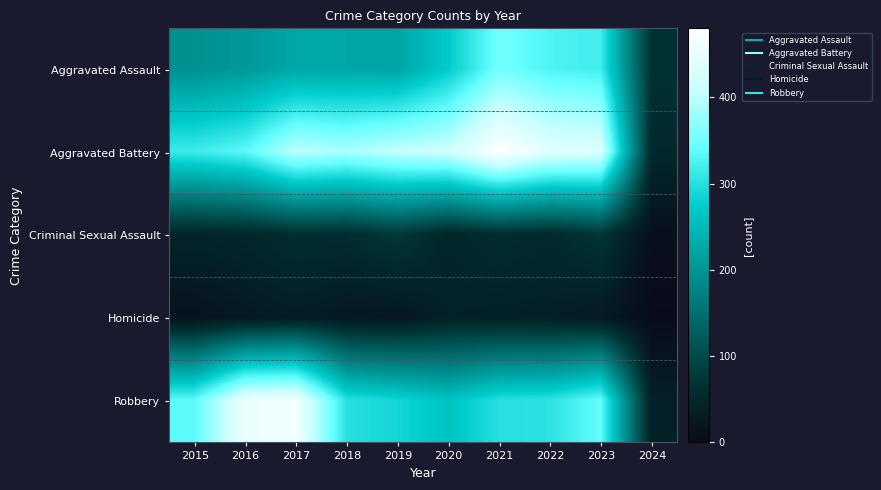

Reading right to left, what are all the values shown in this chart?

Aggravated Assault: 2024=67	2023=319	2022=327	2021=352	2020=273	2019=223	2018=225	2017=225	2016=206	2015=194
Aggravated Battery: 2024=52	2023=432	2022=439	2021=479	2020=416	2019=407	2018=389	2017=400	2016=336	2015=316
Criminal Sexual Assault: 2024=10	2023=73	2022=55	2021=61	2020=48	2019=77	2018=60	2017=62	2016=50	2015=46
Homicide: 2024=3	2023=28	2022=36	2021=38	2020=41	2019=22	2018=25	2017=33	2016=26	2015=15
Robbery: 2024=38	2023=341	2022=304	2021=300	2020=263	2019=287	2018=301	2017=460	2016=454	2015=337